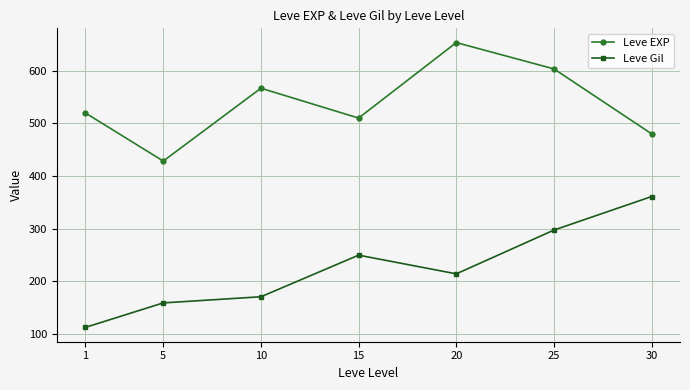

The Leve EXP series shows 603.3 at 25. True or false?

True